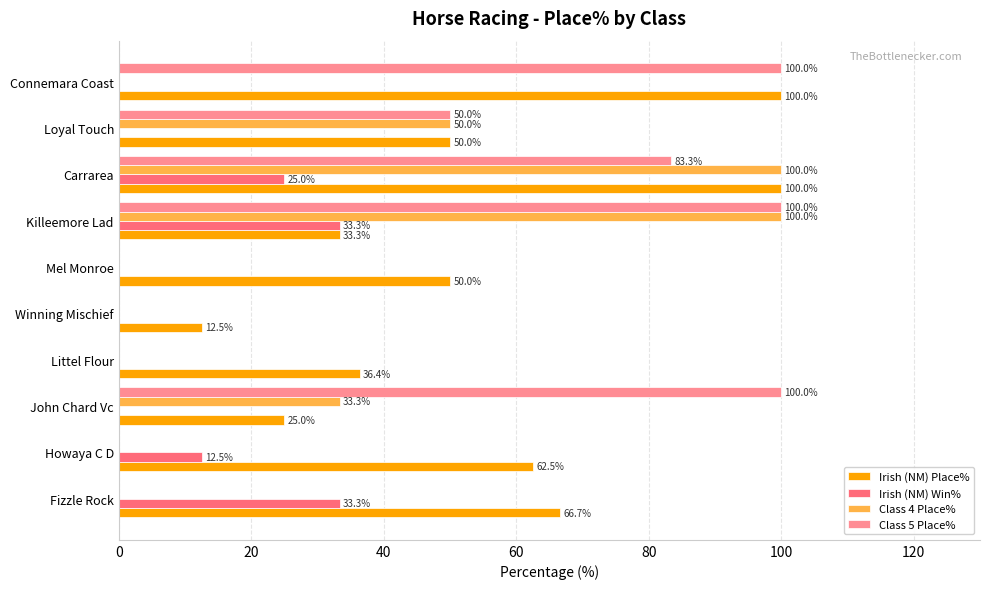

What are all the series names shown in the legend?

Irish (NM) Place%, Irish (NM) Win%, Class 4 Place%, Class 5 Place%